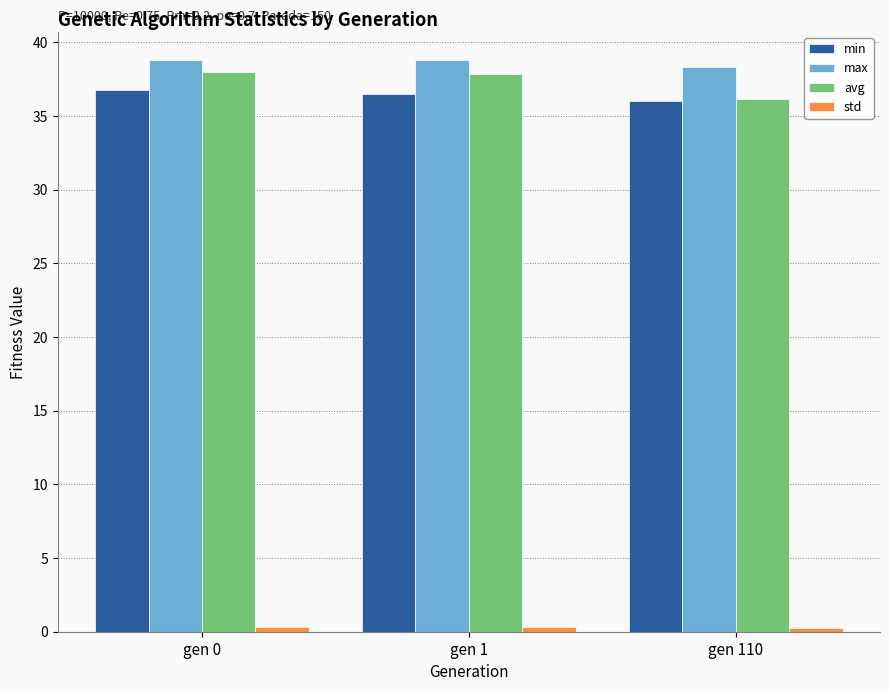

At which label does avg reach its minimum?

gen 110